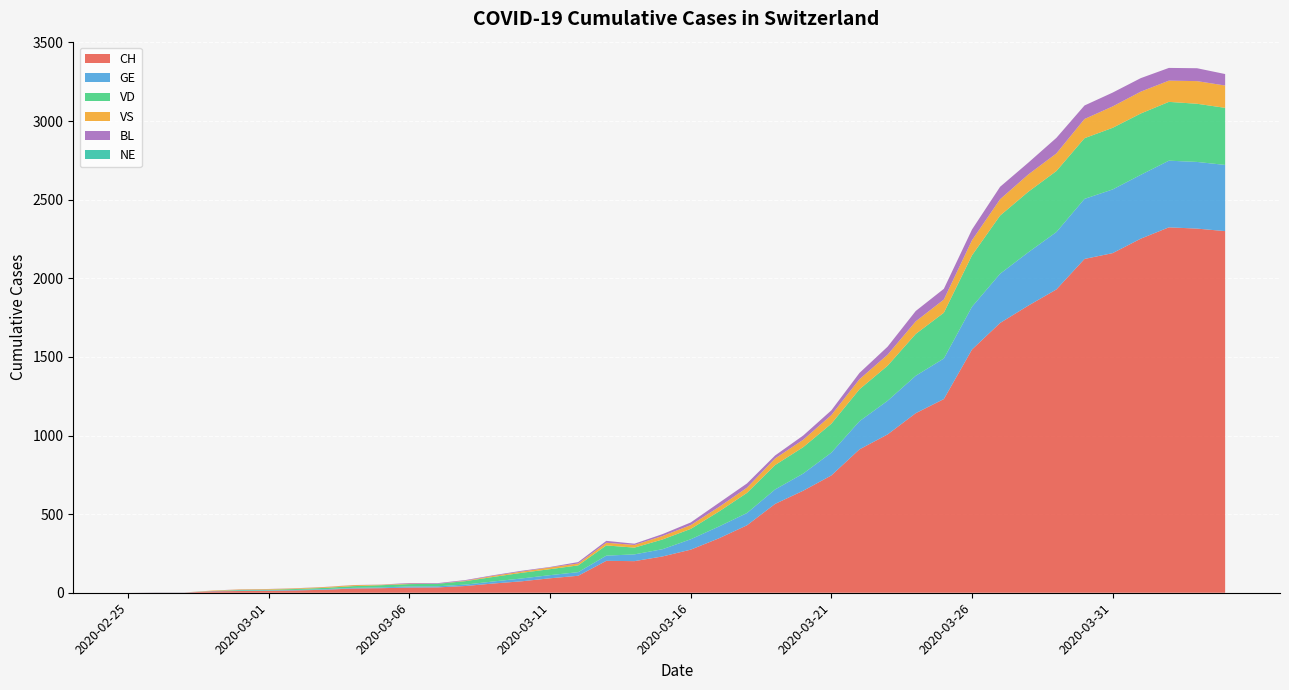

Reading right to left, list all the values displayed in this chart.

CH: 2020-04-04=2300	2020-04-03=2316	2020-04-02=2324	2020-04-01=2252	2020-03-31=2160	2020-03-30=2123	2020-03-29=1929	2020-03-28=1826	2020-03-27=1716	2020-03-26=1547	2020-03-25=1232	2020-03-24=1142	2020-03-23=1007	2020-03-22=912	2020-03-21=746	2020-03-20=649	2020-03-19=565	2020-03-18=429	2020-03-17=346	2020-03-16=274	2020-03-15=231	2020-03-14=201	2020-03-13=203	2020-03-12=108	2020-03-11=92	2020-03-10=73	2020-03-09=59	2020-03-08=43	2020-03-07=34	2020-03-06=33	2020-03-05=29	2020-03-04=27	2020-03-03=19	2020-03-02=15	2020-03-01=12	2020-02-29=11	2020-02-28=9	2020-02-27=1	2020-02-26=1	2020-02-25=0
GE: 2020-04-04=421	2020-04-03=424	2020-04-02=424	2020-04-01=406	2020-03-31=405	2020-03-30=382	2020-03-29=365	2020-03-28=339	2020-03-27=313	2020-03-26=272	2020-03-25=258	2020-03-24=238	2020-03-23=214	2020-03-22=179	2020-03-21=145	2020-03-20=109	2020-03-19=92	2020-03-18=78	2020-03-17=75	2020-03-16=66	2020-03-15=46	2020-03-14=43	2020-03-13=33	2020-03-12=23	2020-03-11=20	2020-03-10=18	2020-03-09=13	2020-03-08=9	2020-03-07=7	2020-03-06=7	2020-03-05=5	2020-03-04=4	2020-03-03=4	2020-03-02=3	2020-03-01=3	2020-02-29=3	2020-02-28=2	2020-02-27=1	2020-02-26=1	2020-02-25=0
VD: 2020-04-04=363	2020-04-03=370	2020-04-02=374	2020-04-01=390	2020-03-31=392	2020-03-30=386	2020-03-29=388	2020-03-28=385	2020-03-27=370	2020-03-26=327	2020-03-25=291	2020-03-24=266	2020-03-23=223	2020-03-22=203	2020-03-21=184	2020-03-20=168	2020-03-19=155	2020-03-18=128	2020-03-17=95	2020-03-16=66	2020-03-15=62	2020-03-14=43	2020-03-13=65	2020-03-12=43	2020-03-11=38	2020-03-10=36	2020-03-09=29	2020-03-08=22	2020-03-07=16	2020-03-06=15	2020-03-05=14	2020-03-04=11	2020-03-03=8	2020-03-02=6	2020-03-01=4	2020-02-29=4	2020-02-28=0	2020-02-27=0	2020-02-26=0	2020-02-25=0
VS: 2020-04-04=142	2020-04-03=144	2020-04-02=135	2020-04-01=139	2020-03-31=136	2020-03-30=122	2020-03-29=112	2020-03-28=110	2020-03-27=104	2020-03-26=96	2020-03-25=84	2020-03-24=80	2020-03-23=70	2020-03-22=64	2020-03-21=55	2020-03-20=47	2020-03-19=42	2020-03-18=33	2020-03-17=29	2020-03-16=24	2020-03-15=22	2020-03-14=17	2020-03-13=17	2020-03-12=12	2020-03-11=11	2020-03-10=8	2020-03-09=7	2020-03-08=3	2020-03-07=0	2020-03-06=3	2020-03-05=3	2020-03-04=6	2020-03-03=5	2020-03-02=4	2020-03-01=4	2020-02-29=3	2020-02-28=3	2020-02-27=0	2020-02-26=0	2020-02-25=0
BL: 2020-04-04=73	2020-04-03=82	2020-04-02=81	2020-04-01=86	2020-03-31=88	2020-03-30=86	2020-03-29=99	2020-03-28=75	2020-03-27=79	2020-03-26=68	2020-03-25=68	2020-03-24=66	2020-03-23=51	2020-03-22=40	2020-03-21=30	2020-03-20=27	2020-03-19=19	2020-03-18=27	2020-03-17=26	2020-03-16=17	2020-03-15=12	2020-03-14=8	2020-03-13=12	2020-03-12=9	2020-03-11=3	2020-03-10=5	2020-03-09=4	2020-03-08=4	2020-03-07=4	2020-03-06=4	2020-03-05=1	2020-03-04=1	2020-03-03=1	2020-03-02=1	2020-03-01=1	2020-02-29=1	2020-02-28=0	2020-02-27=0	2020-02-26=0	2020-02-25=0
NE: 2020-04-04=0	2020-04-03=0	2020-04-02=0	2020-04-01=0	2020-03-31=0	2020-03-30=0	2020-03-29=0	2020-03-28=0	2020-03-27=0	2020-03-26=0	2020-03-25=0	2020-03-24=0	2020-03-23=0	2020-03-22=0	2020-03-21=0	2020-03-20=0	2020-03-19=0	2020-03-18=0	2020-03-17=0	2020-03-16=0	2020-03-15=0	2020-03-14=0	2020-03-13=0	2020-03-12=0	2020-03-11=0	2020-03-10=0	2020-03-09=0	2020-03-08=0	2020-03-07=0	2020-03-06=0	2020-03-05=0	2020-03-04=0	2020-03-03=0	2020-03-02=0	2020-03-01=0	2020-02-29=0	2020-02-28=0	2020-02-27=0	2020-02-26=0	2020-02-25=0